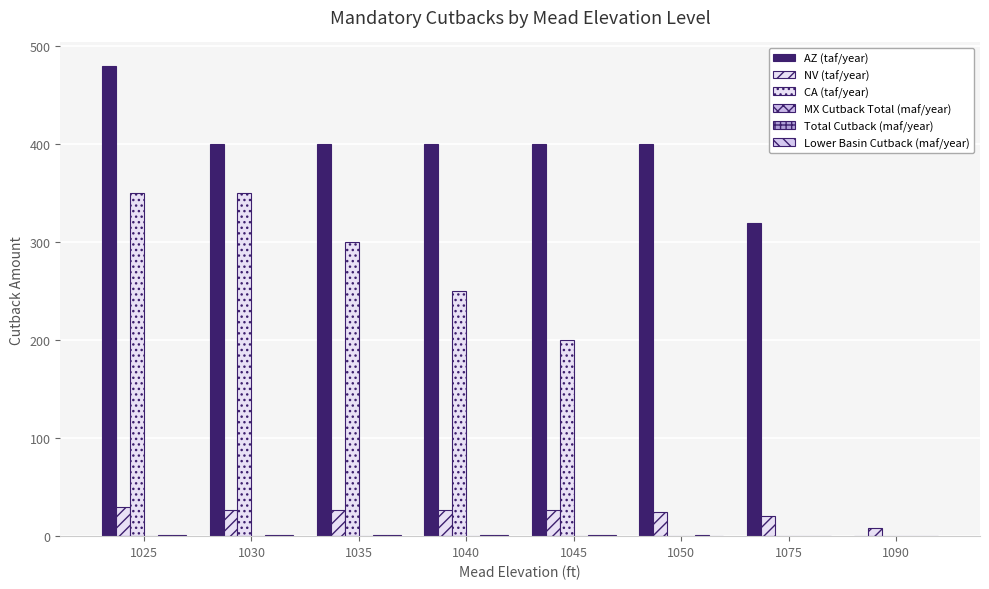

At which category is the sum across all series the highest?

1025